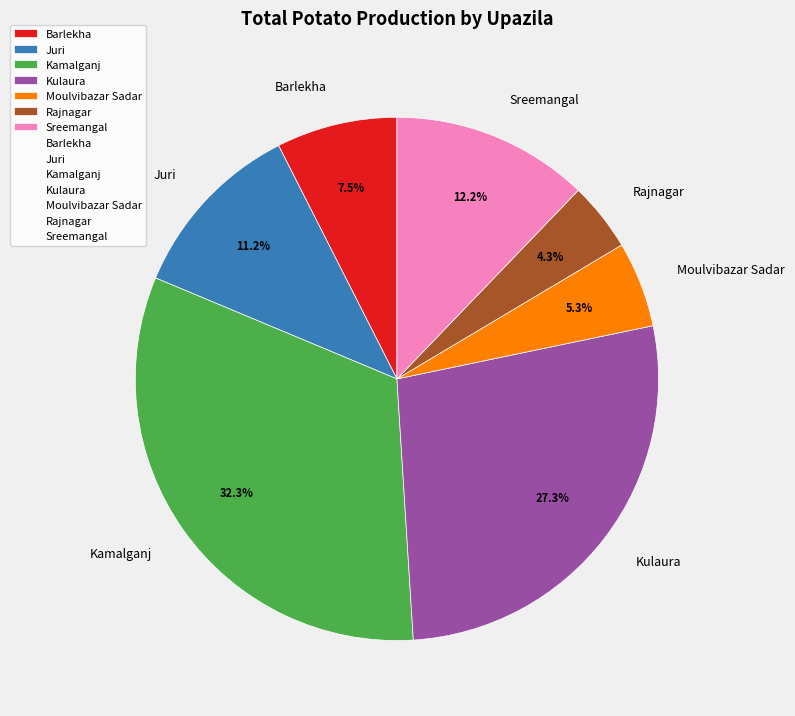

Which slice is the largest?

Kamalganj